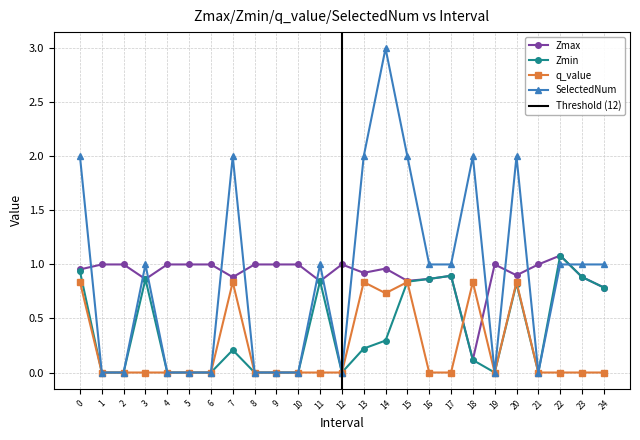

How many values in SelectedNum are above zero?

14